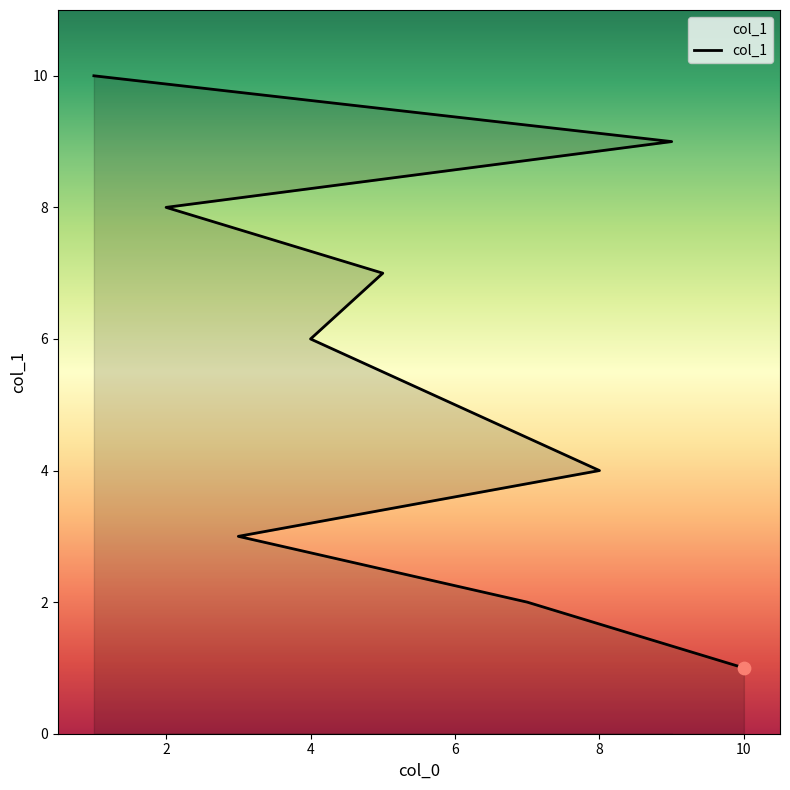

Approximately how many times larger is the value at 9 compared to 8?

2.2